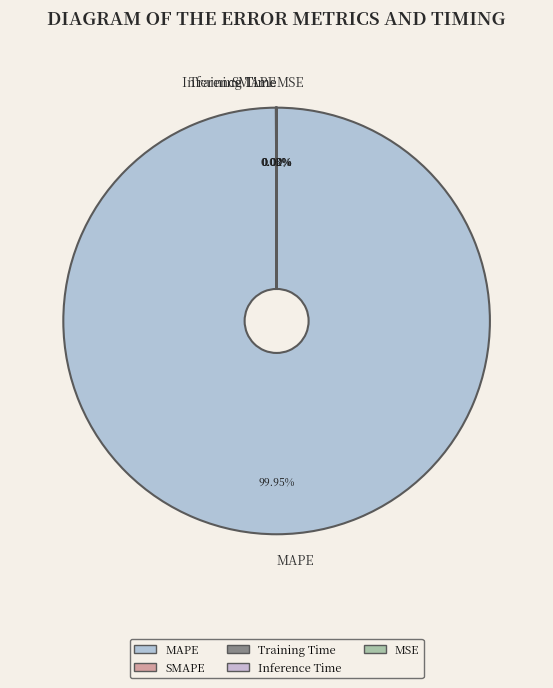

What portion of the pie excludes MAPE?

0.1%